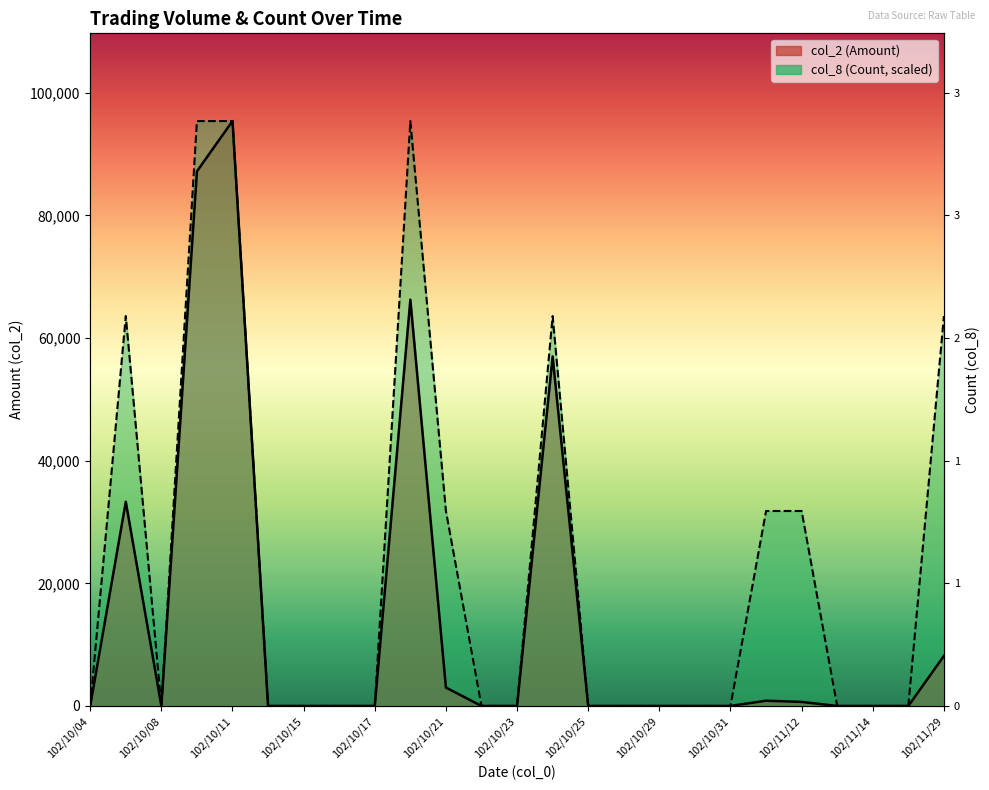

How many interior local peaks does the col_8 (Count) series have?

3